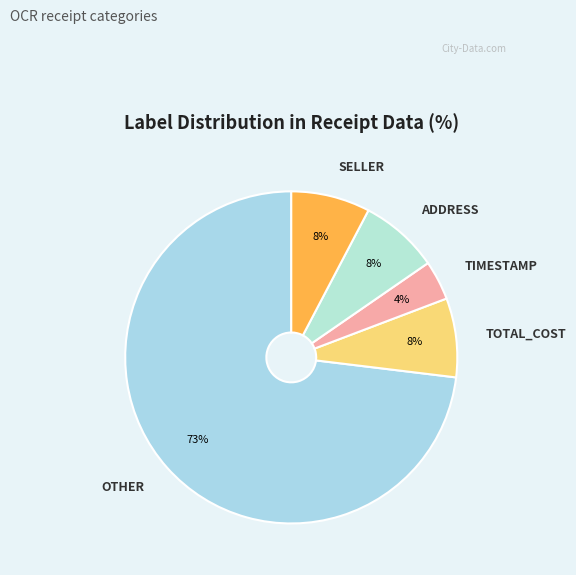

What is the smallest slice in the pie chart?

TIMESTAMP